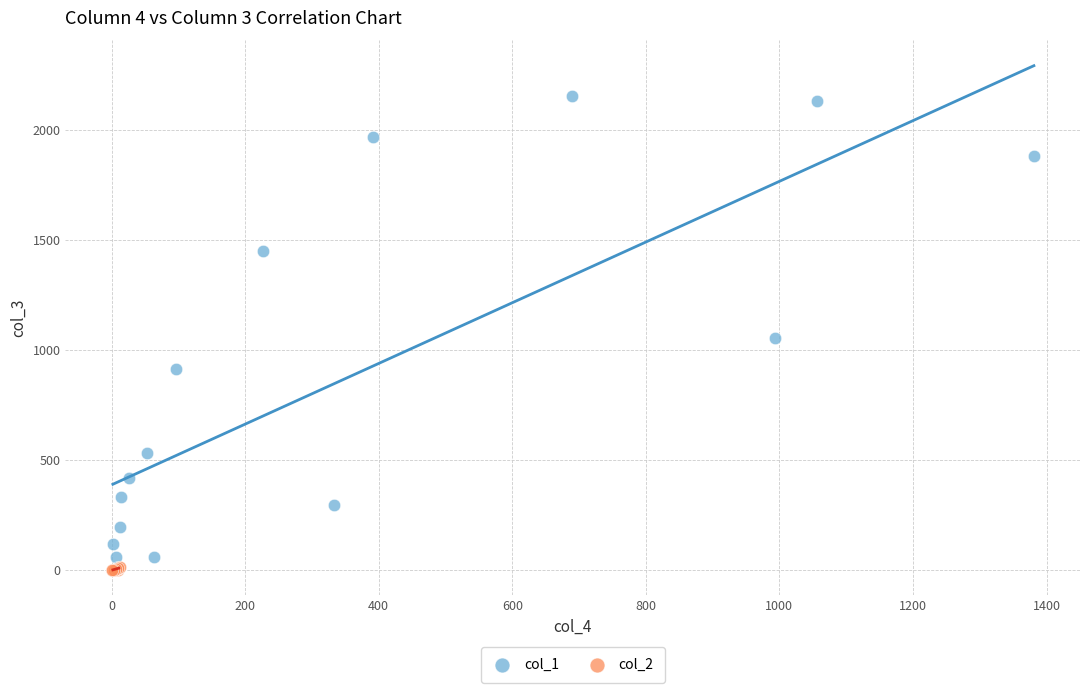

Which series contains the highest Y value?

col_1